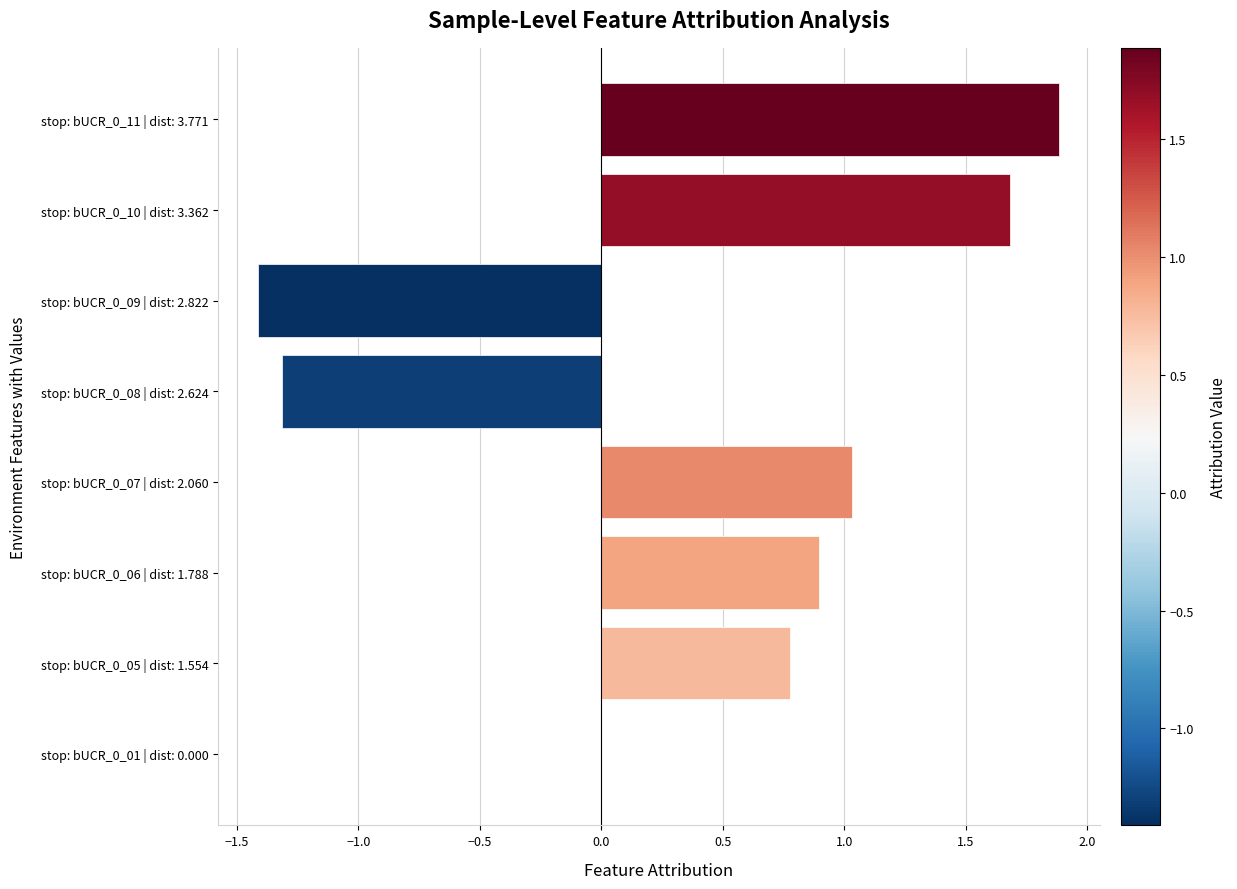

What is the change in value from stop: bUCR_0_01 | dist: 0.000 to stop: bUCR_0_11 | dist: 3.771?

+1.9